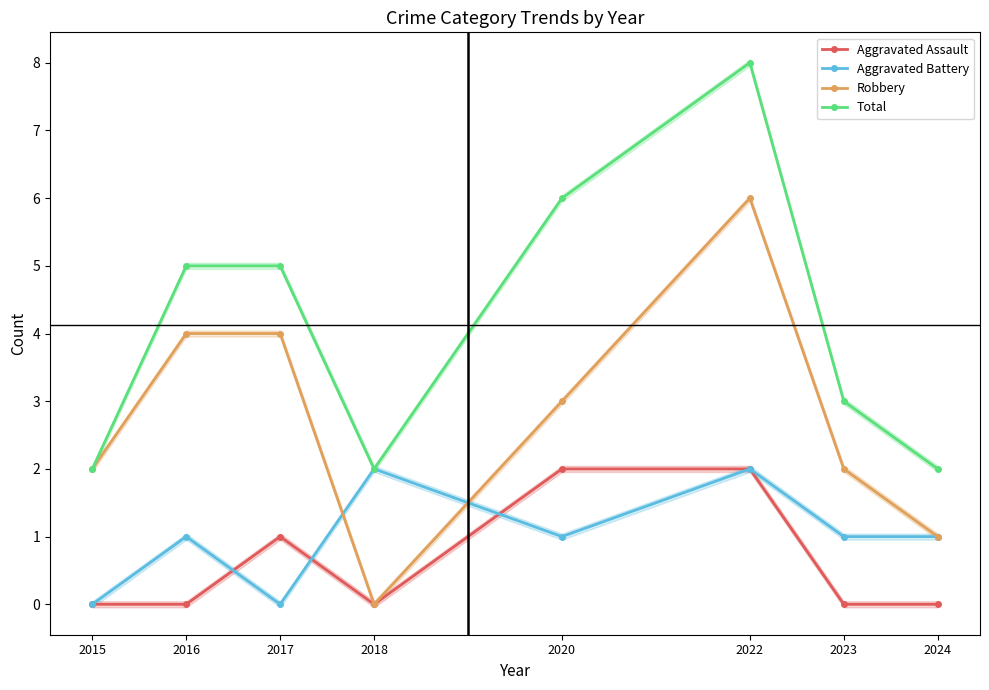

The Robbery series shows 4 at 2022. True or false?

False